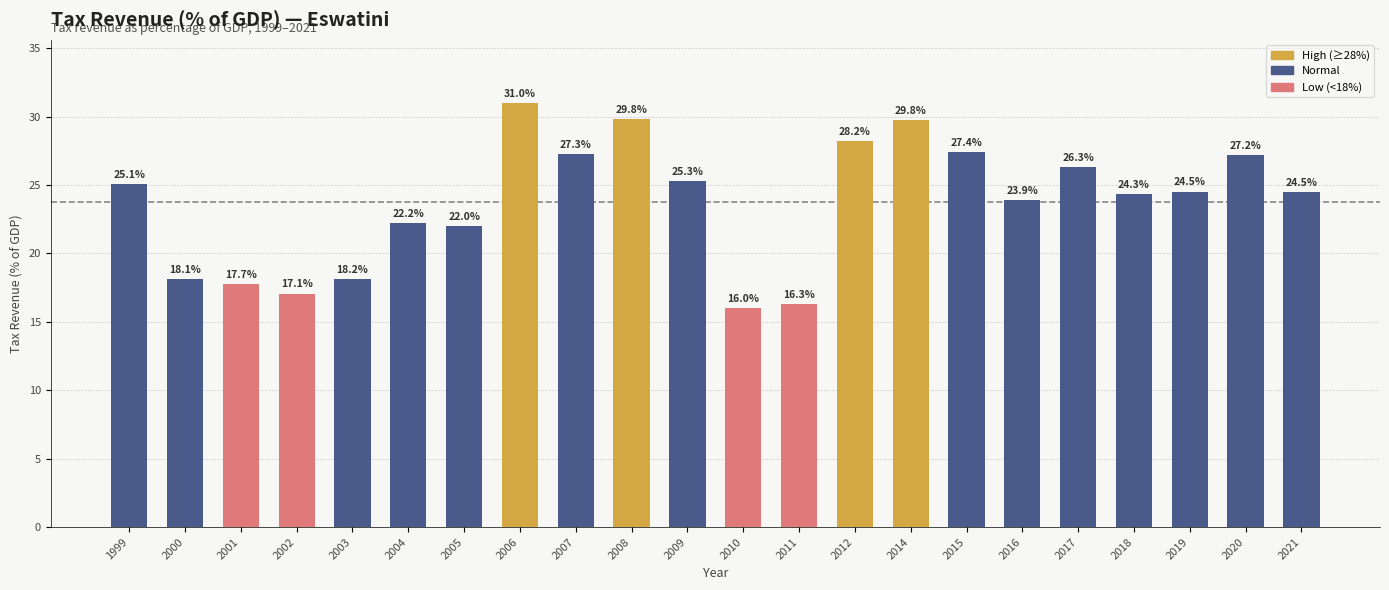

Between 2003 and 2004, which is larger?

2004